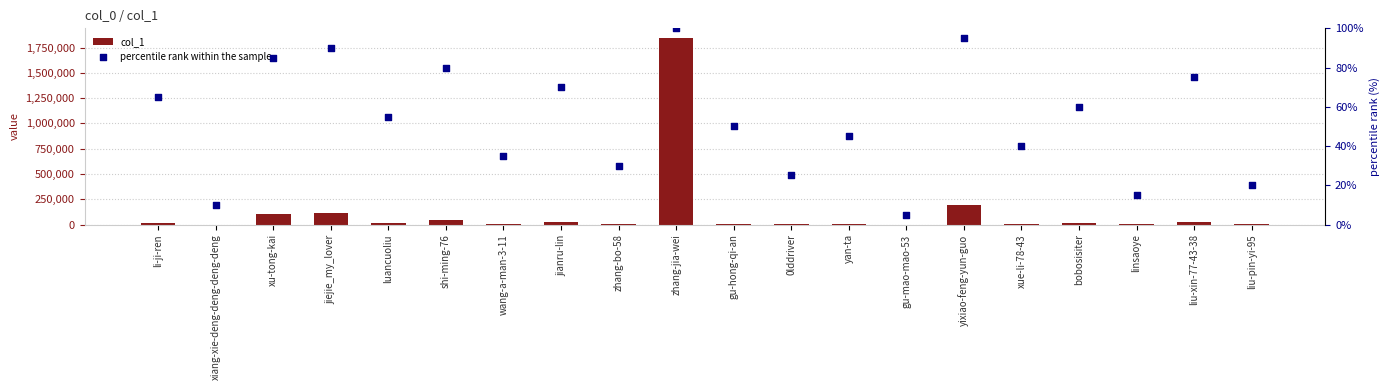

At which category is the sum across all series the highest?

zhang-jia-wei